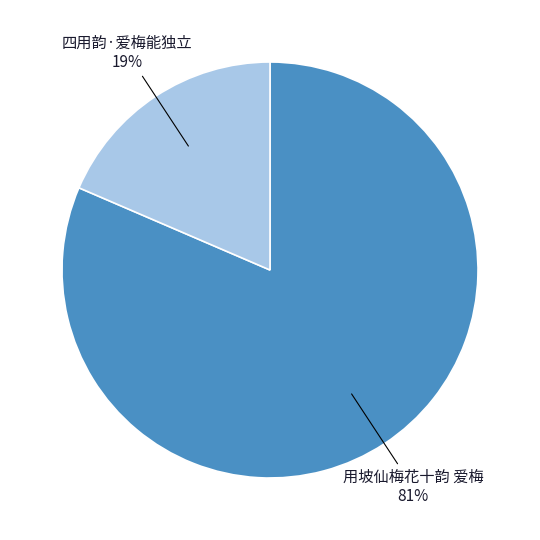

Is it true that 用坡仙梅花十韵 爱梅 is 91% of the pie?

False